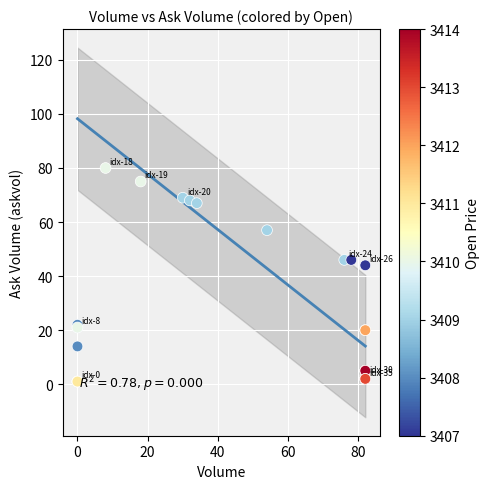

What Y value in the scatter plot is closest to 40?

44